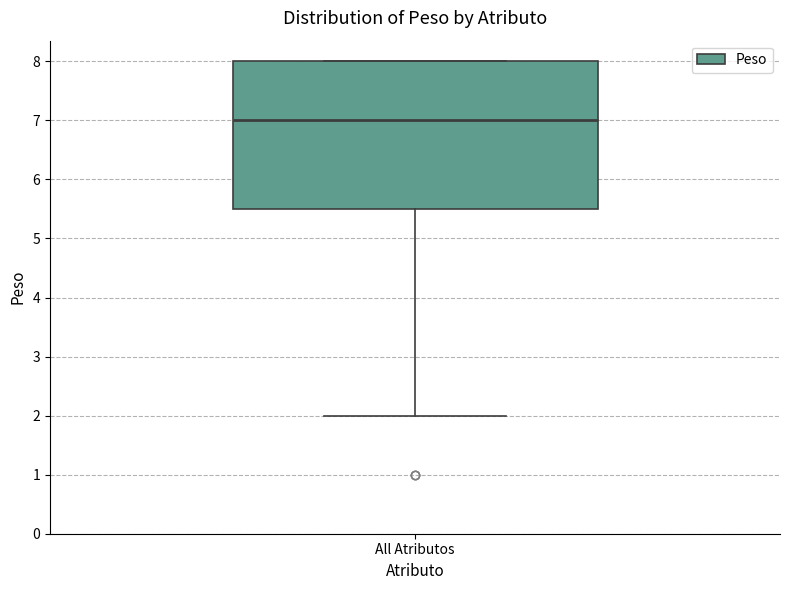

Where is the upper edge of the box for All Atributos on the y-axis? The values are not printed on the chart, so give them approximately, as read against the axis.

8.0